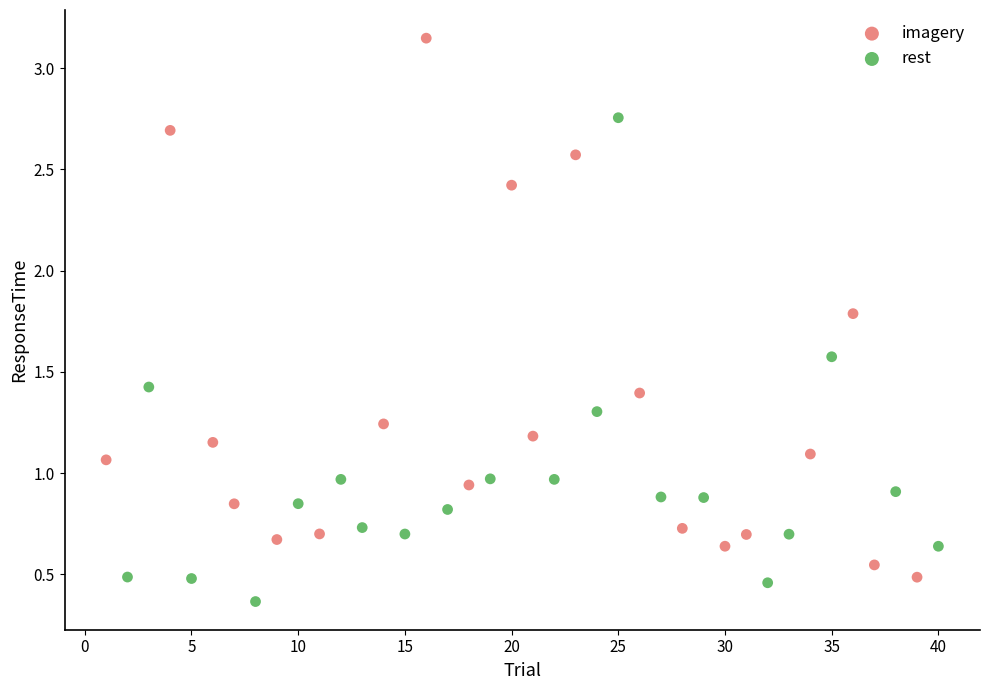

What are all the series names shown in the legend?

imagery, rest